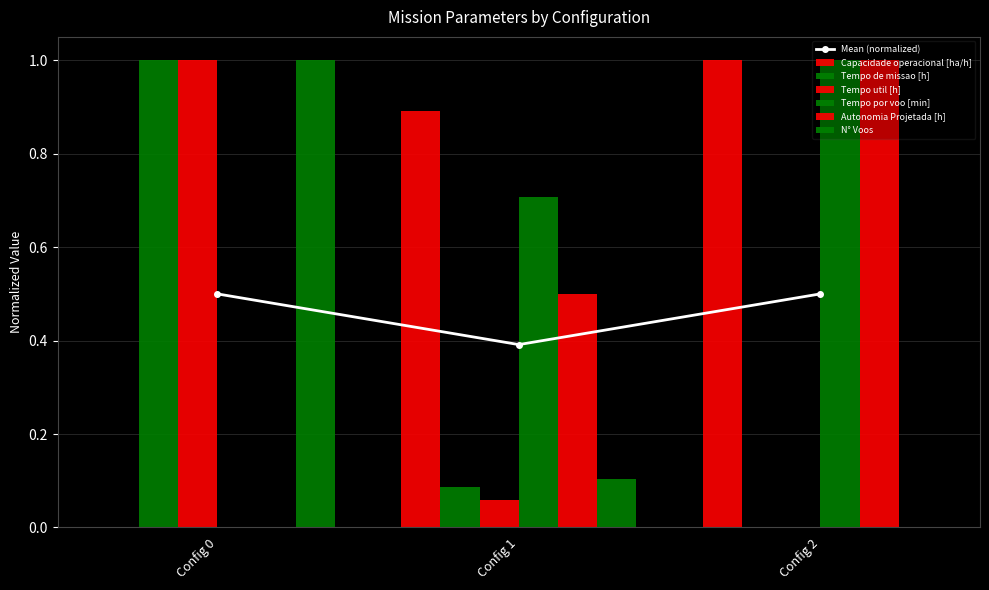

Rank the series by their maximum value, from lowest to highest.

Capacidade operacional [ha/h], Tempo de missao [h], Tempo util [h], Tempo por voo [min], Autonomia Projetada [h], N° Voos